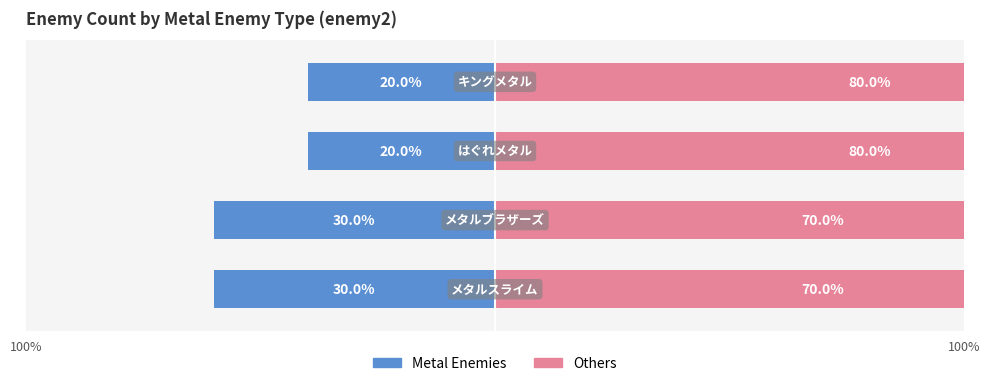

How many bars are there in total?

4